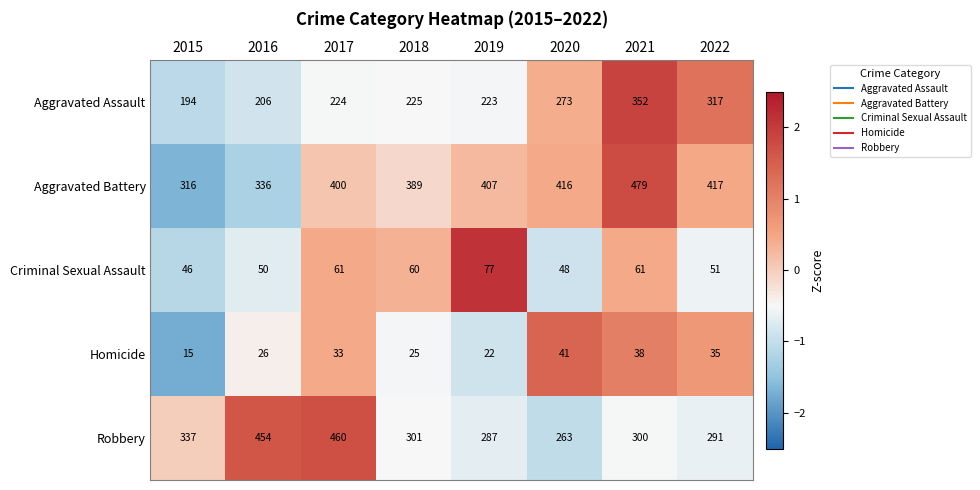

What is the sum of all Aggravated Battery values?

3160